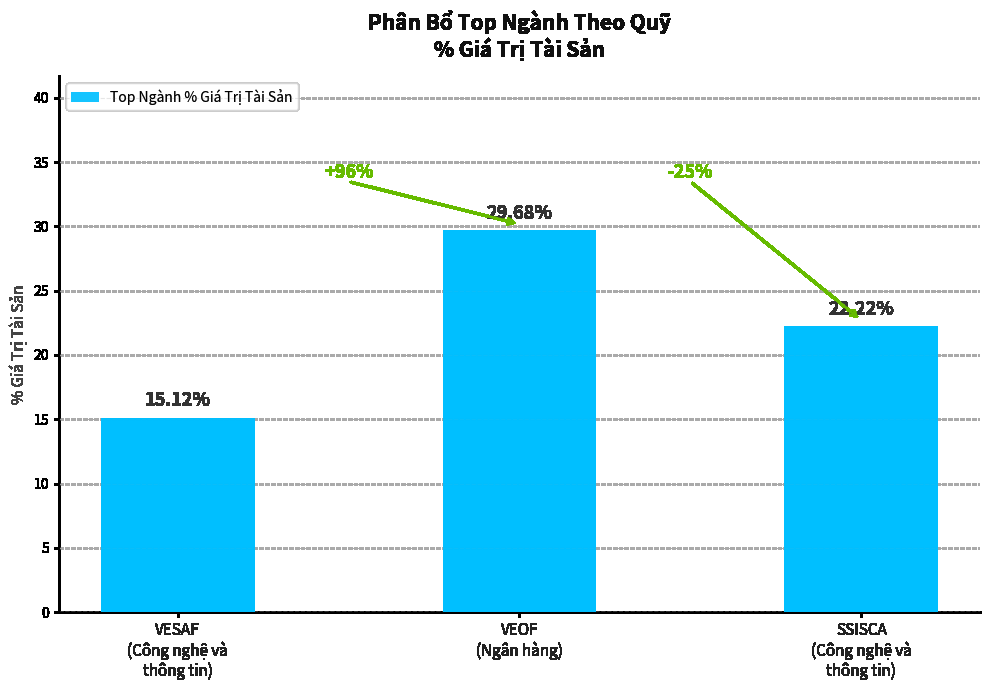

What is the sum of all values?

67.0